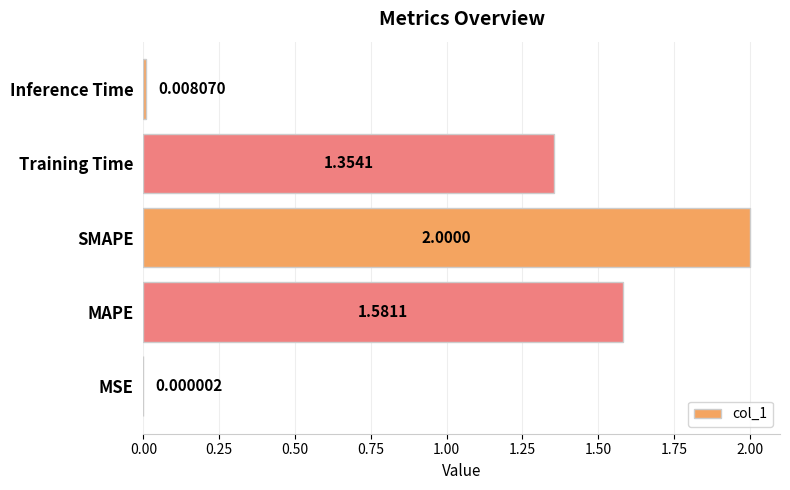

What is the greatest value displayed?

2.0